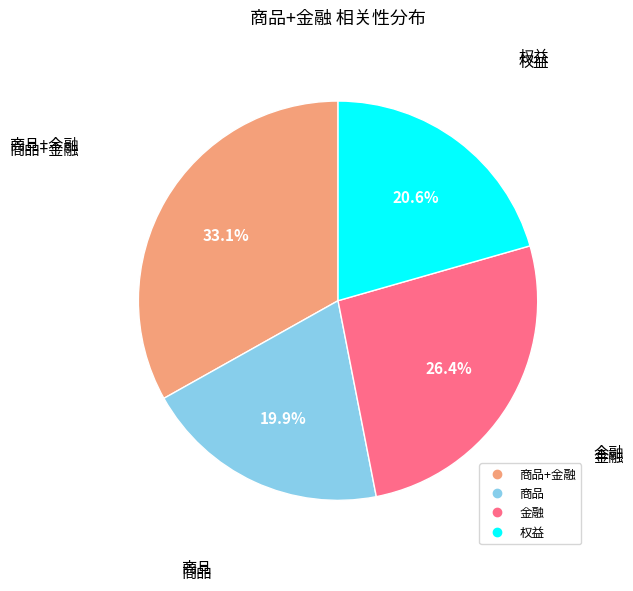

Is there any slice that represents more than half of the pie?

No